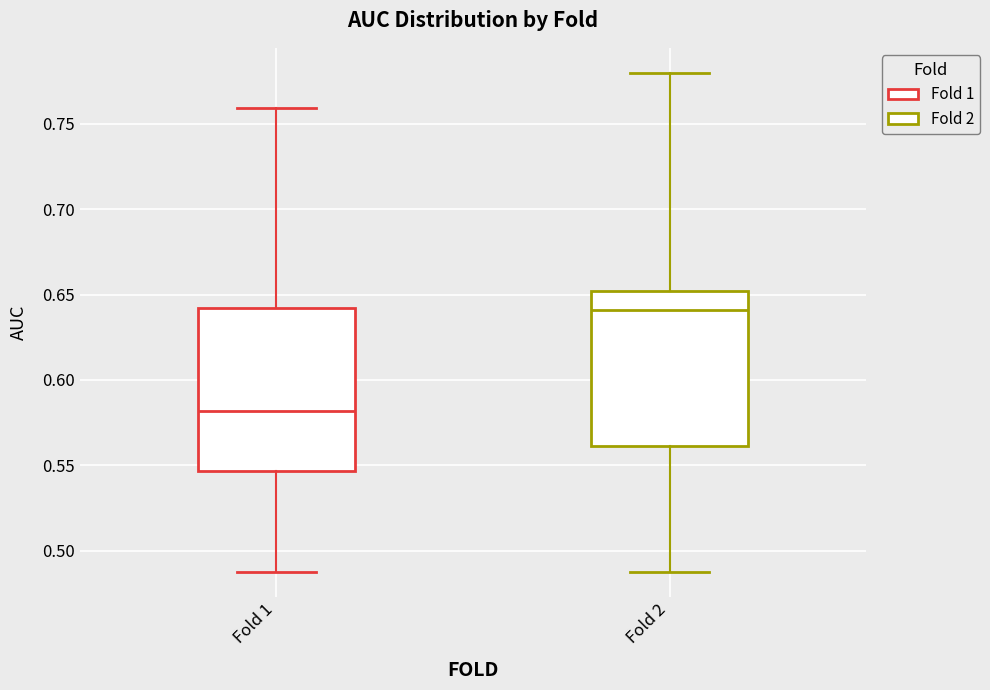

Reading left to right, read every box against the y-axis: the position of its median line, the range the box covers, and the ends of its whiskers. The values are not printed on the chart, so give them approximately, as read against the axis.

Fold 1: median 0.580, box 0.545 to 0.640, whiskers 0.490 to 0.760
Fold 2: median 0.640, box 0.560 to 0.650, whiskers 0.490 to 0.780